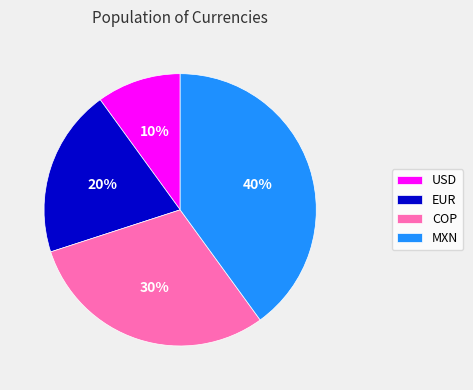

How many slices are in this pie chart?

4